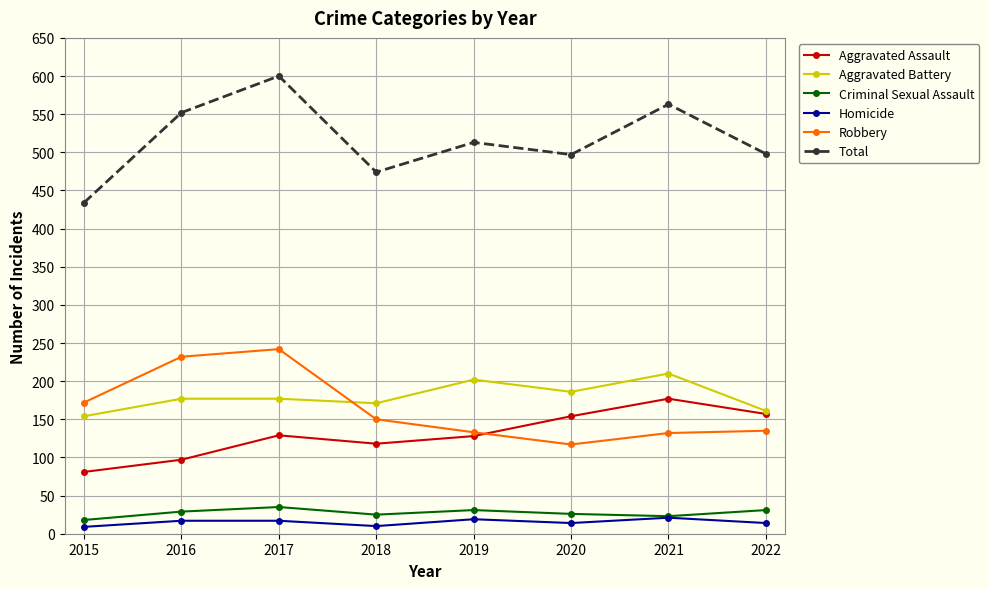

What is the maximum value for Criminal Sexual Assault?

35